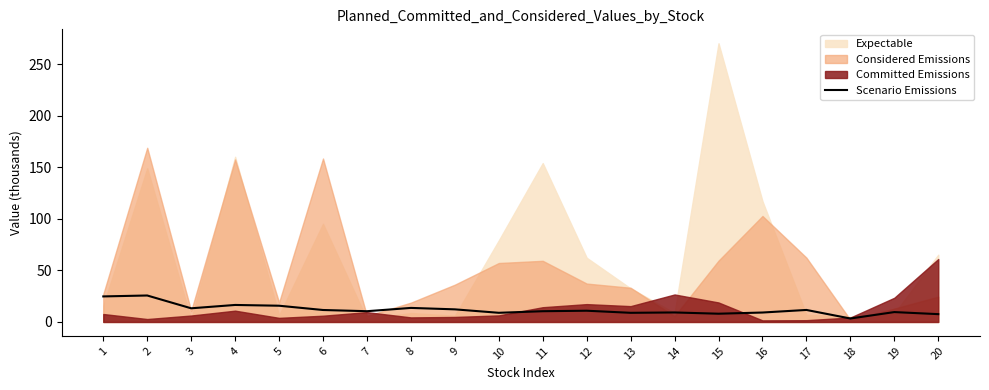

Is it true that the value at 4 is 22.3?

False